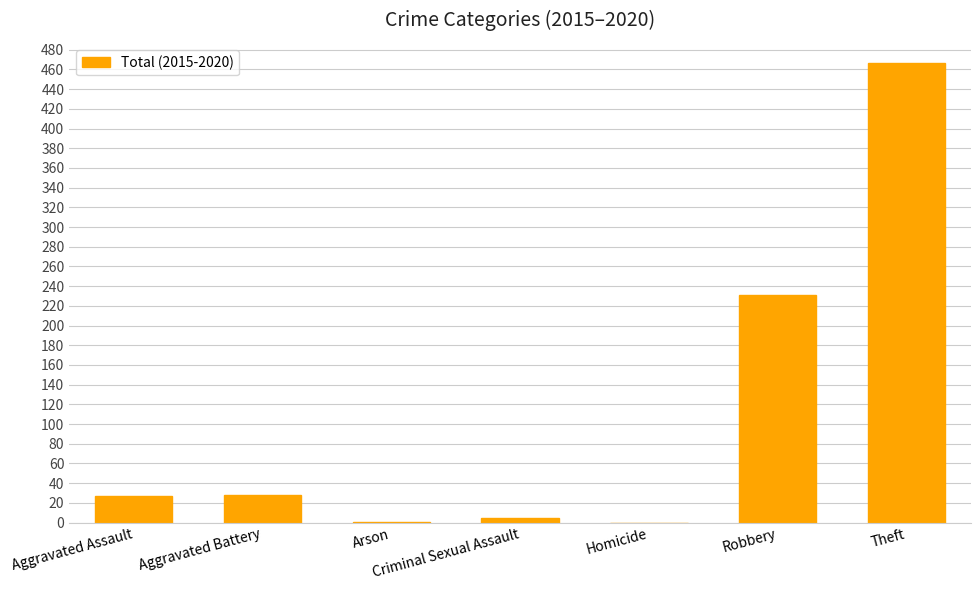

What is the difference between the values at Criminal Sexual Assault and Robbery?

226